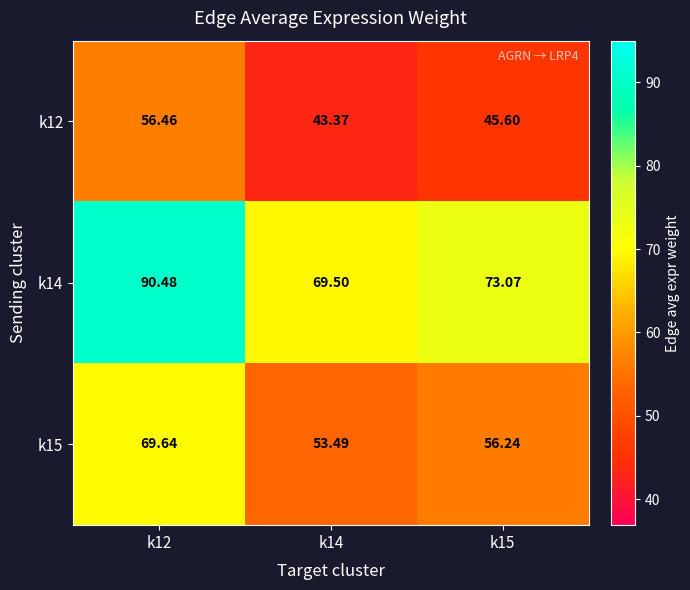

Is the value of k15 at k15 greater than the value of k12 at k15?

Yes